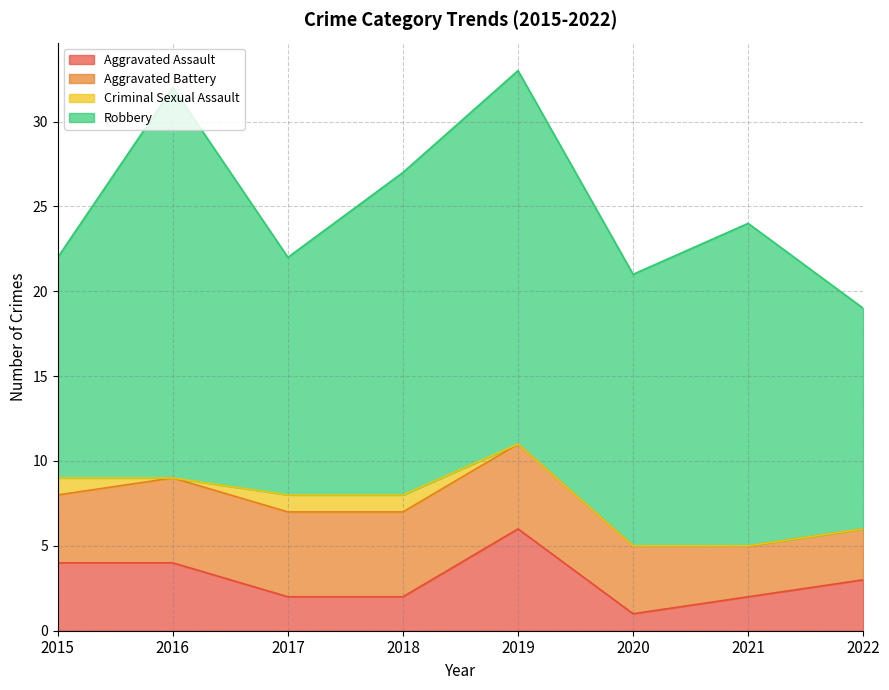

Does the chart display data point markers on the line(s)?

No